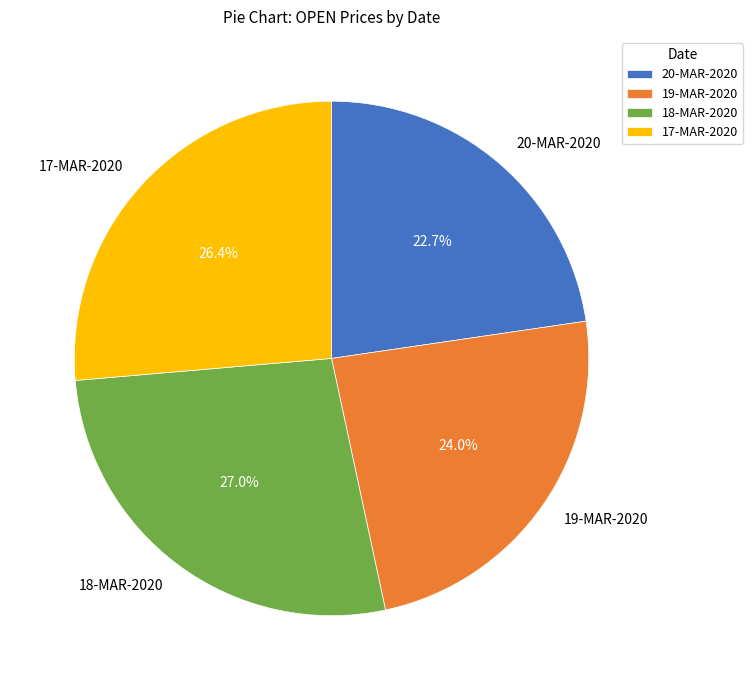

To the nearest percent, what portion does 19-MAR-2020 represent?

24%